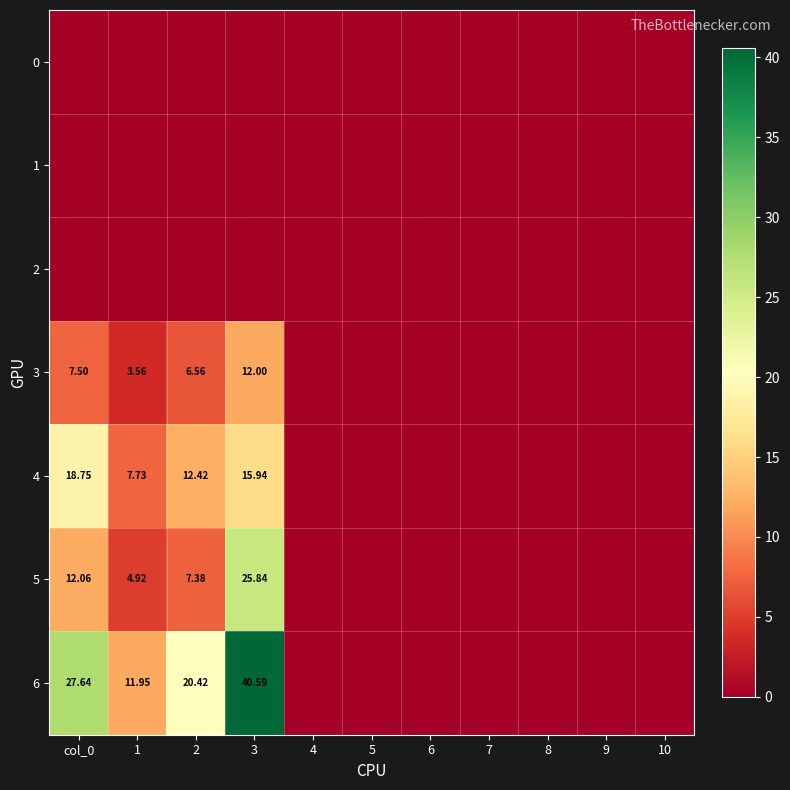

What is the sum of the 4 values at 2 and 5?

12.4